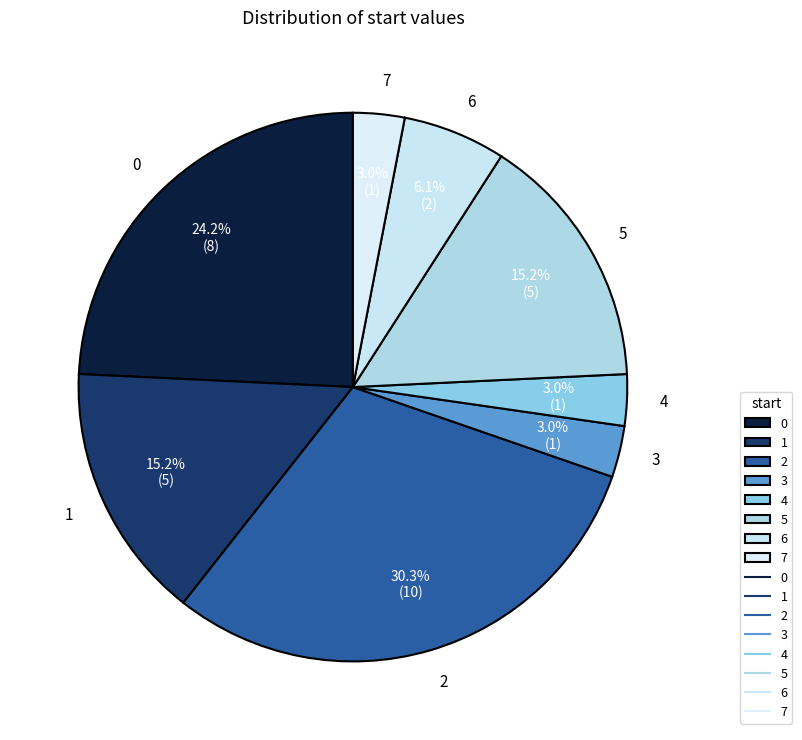

To the nearest percent, what is the difference between the largest and smallest slice percentages?

27%